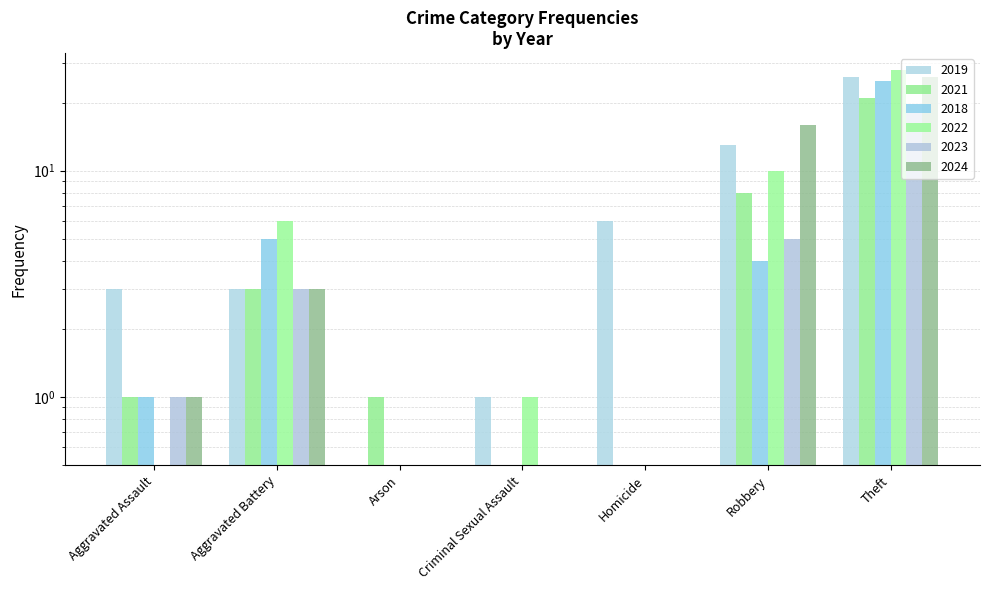

Reading left to right, list all the values displayed in this chart.

2019: Aggravated Assault=3	Aggravated Battery=3	Arson=0	Criminal Sexual Assault=1	Homicide=6	Robbery=13	Theft=26
2021: Aggravated Assault=1	Aggravated Battery=3	Arson=1	Criminal Sexual Assault=0	Homicide=0	Robbery=8	Theft=21
2018: Aggravated Assault=1	Aggravated Battery=5	Arson=0	Criminal Sexual Assault=0	Homicide=0	Robbery=4	Theft=25
2022: Aggravated Assault=0	Aggravated Battery=6	Arson=0	Criminal Sexual Assault=1	Homicide=0	Robbery=10	Theft=28
2023: Aggravated Assault=1	Aggravated Battery=3	Arson=0	Criminal Sexual Assault=0	Homicide=0	Robbery=5	Theft=18
2024: Aggravated Assault=1	Aggravated Battery=3	Arson=0	Criminal Sexual Assault=0	Homicide=0	Robbery=16	Theft=26